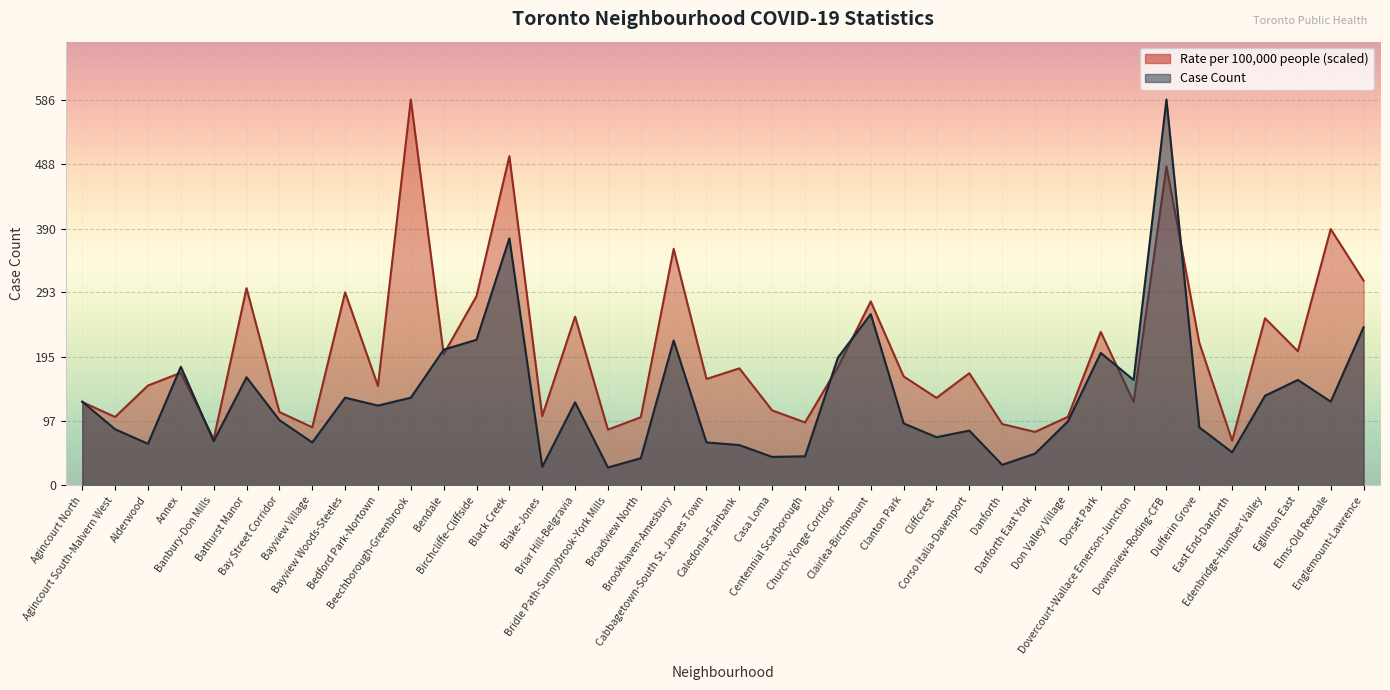

After their last crossing, which series has the higher values: Case Count or Rate per 100,000 people?

Rate per 100,000 people